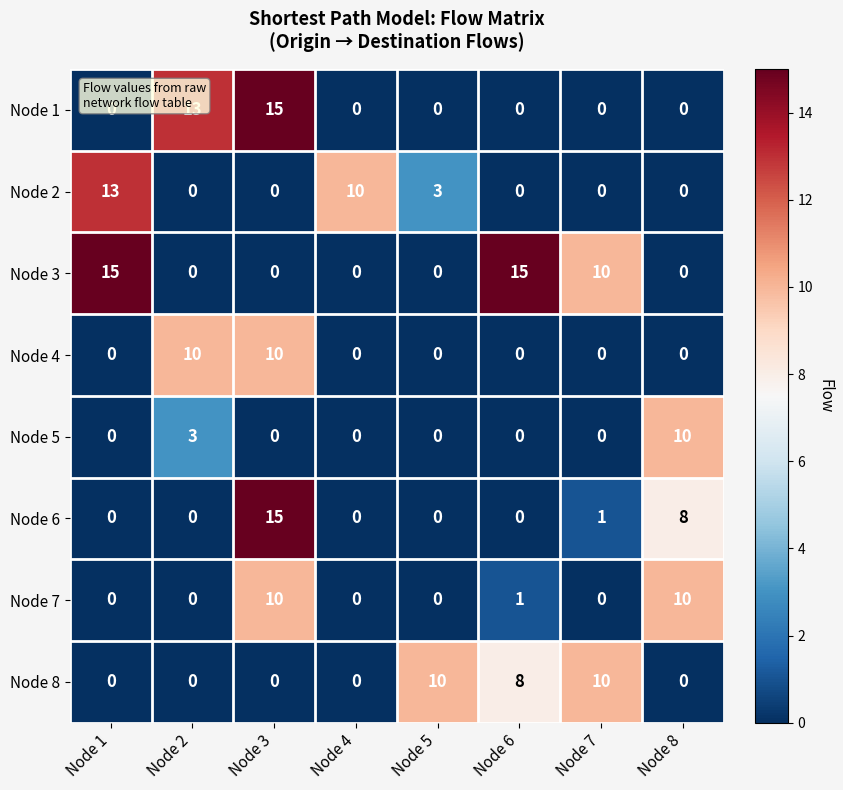

At which label is Node 2 closest to 6?

Node 5